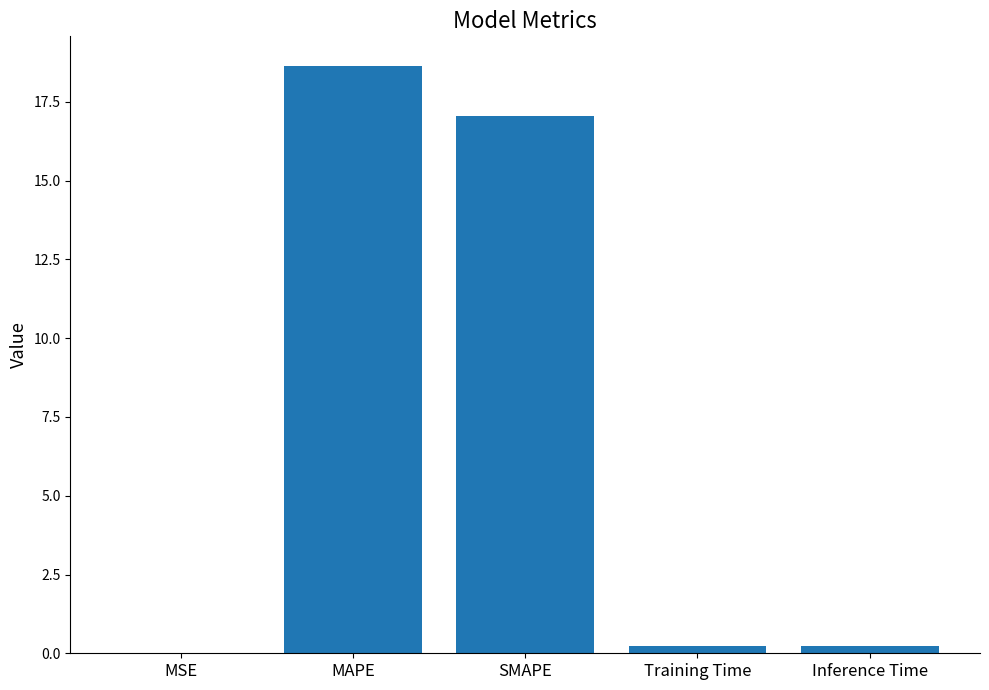

The chart shows a value of 11.7 at SMAPE. True or false?

False